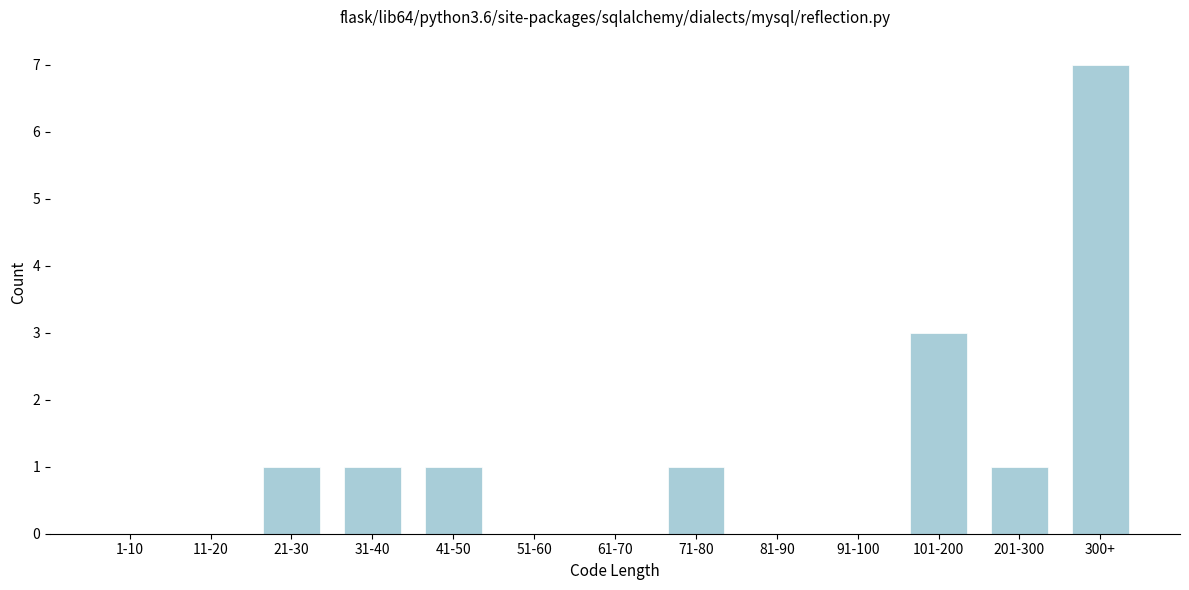

Reading left to right, list all the values displayed in this chart.

1-10=0	11-20=0	21-30=1	31-40=1	41-50=1	51-60=0	61-70=0	71-80=1	81-90=0	91-100=0	101-200=3	201-300=1	300+=7